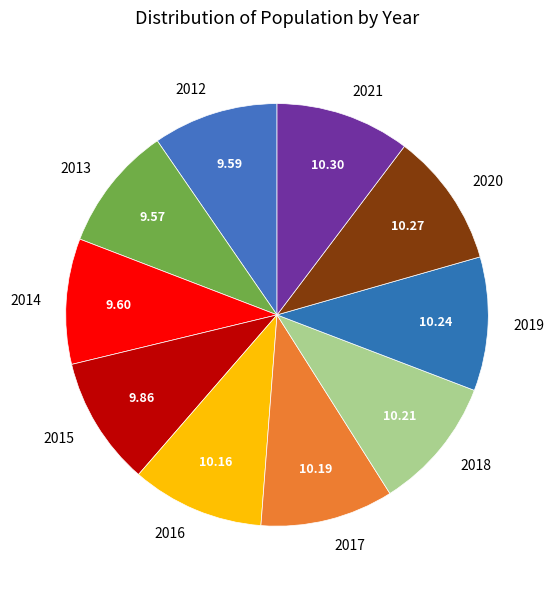

Does any single category account for the majority?

No